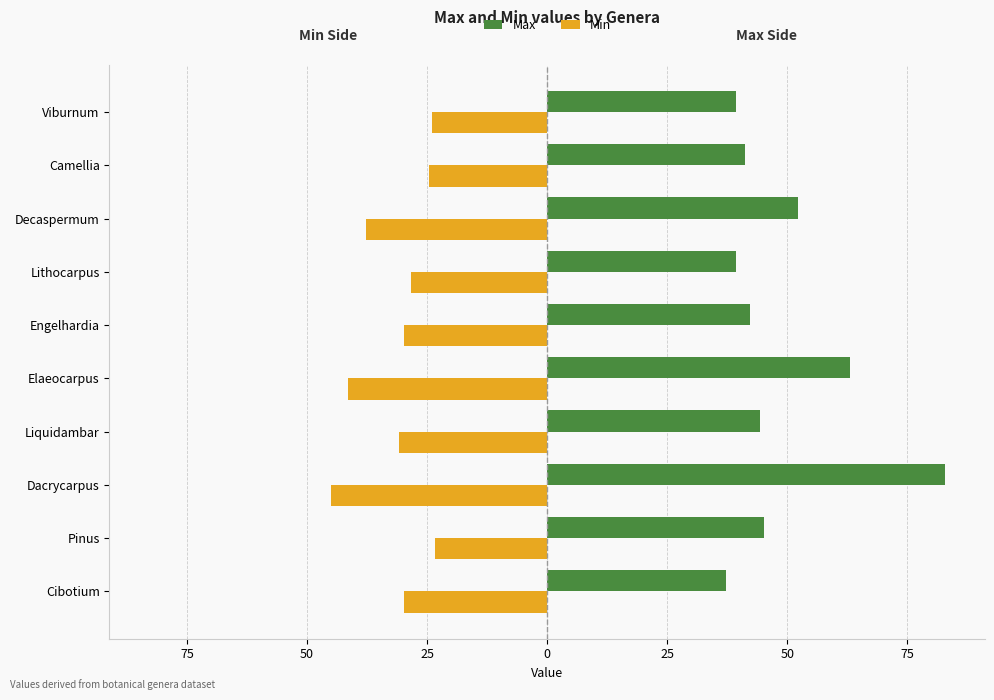

What are all the series names shown in the legend?

Max, Min